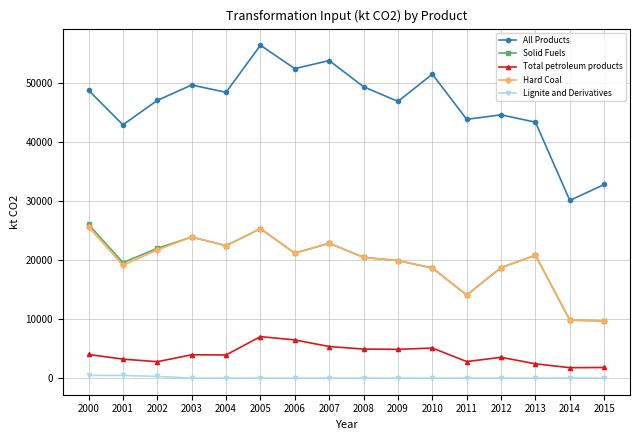

How many lines are shown in the chart?

5